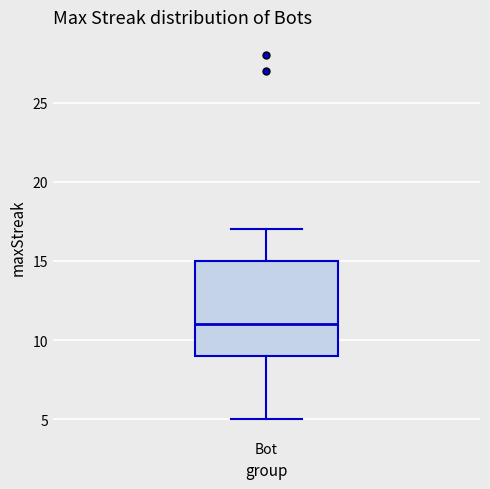

Read this box plot against the y-axis: the position of the median line, the range covered by the box, and the ends of both whiskers. The values are not printed on the chart, so give them approximately, as read against the axis.

median 11, box 9 to 15, whiskers 5 to 17